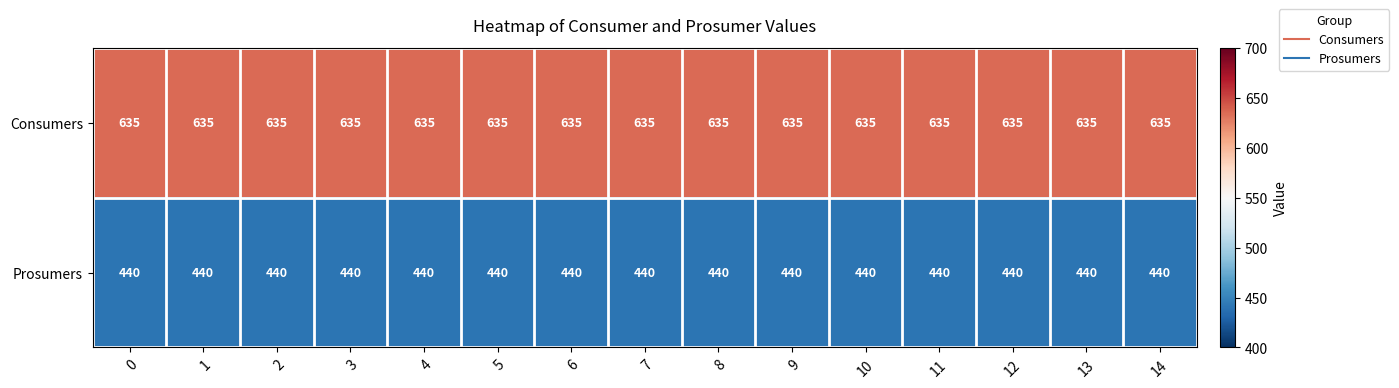

How many distinct data groups are displayed?

2